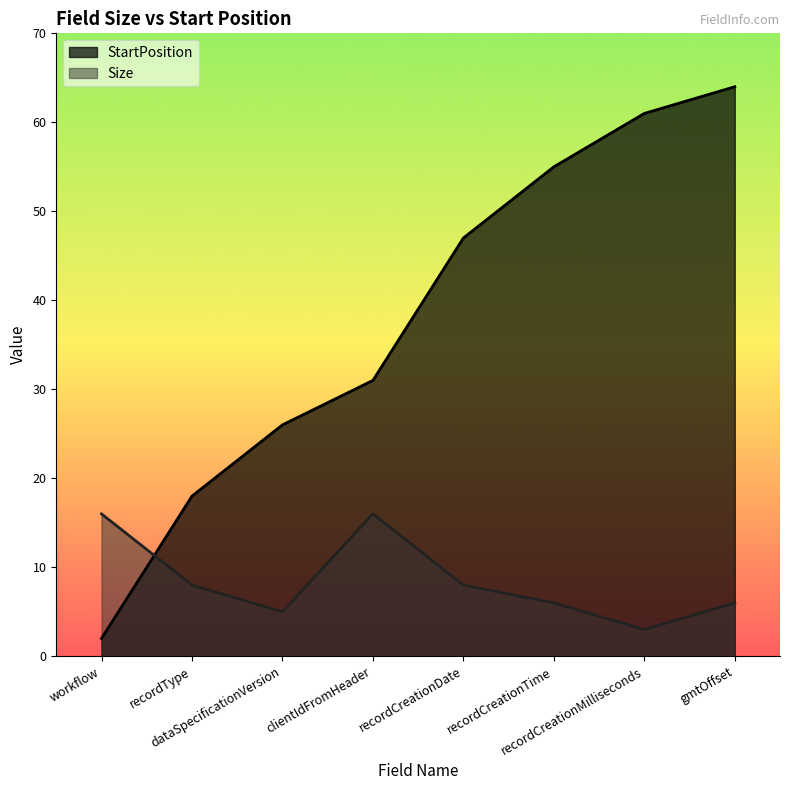

Read the Size value at recordCreationTime.

6